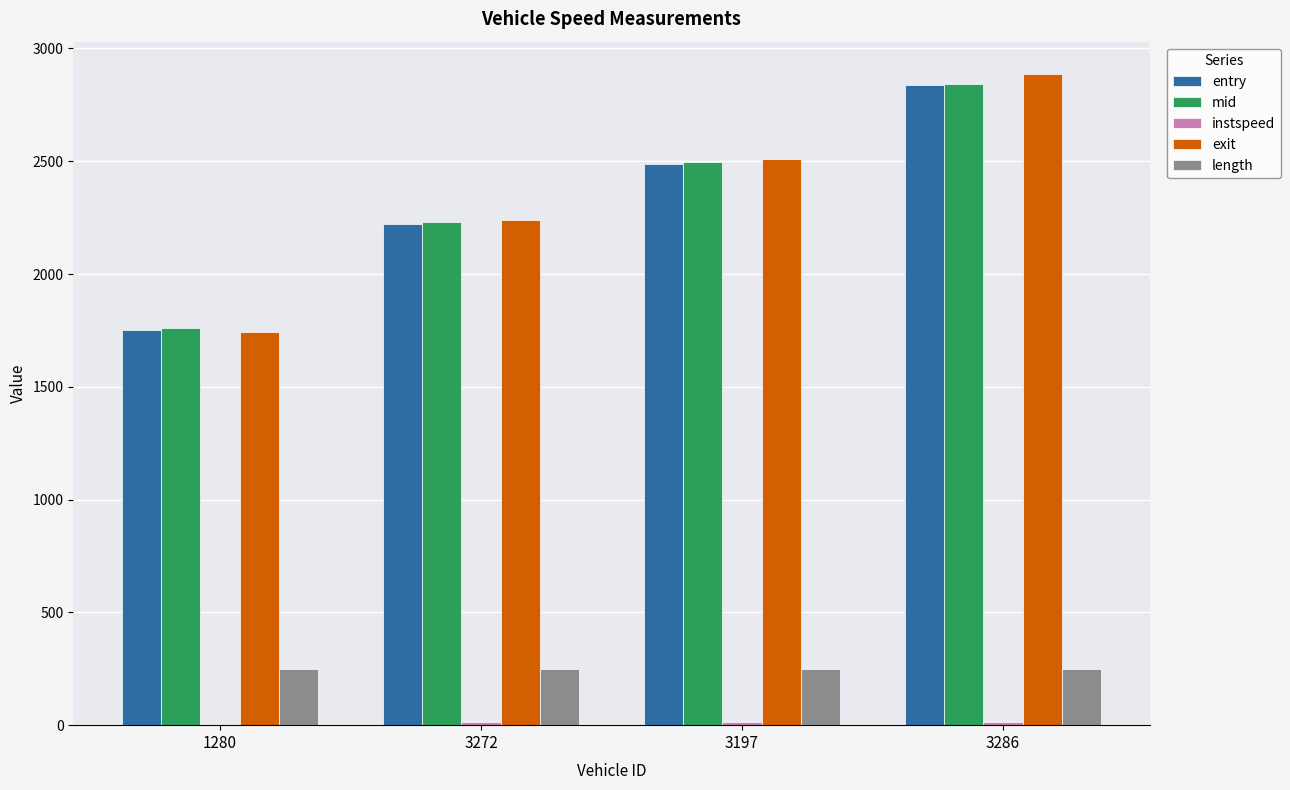

The value of length at 3197 is 250.5. True or false?

True